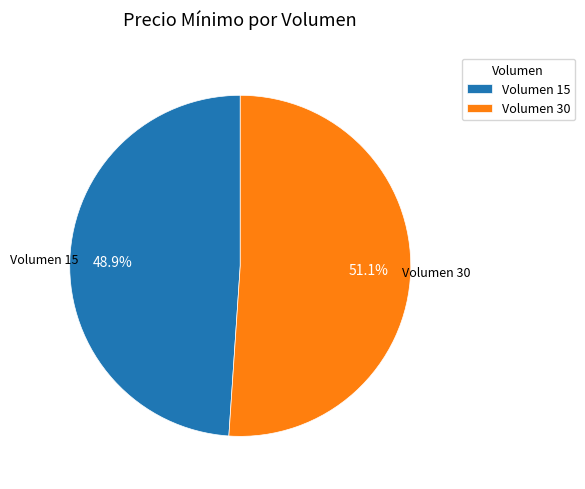

Is there a majority slice in this chart?

Yes